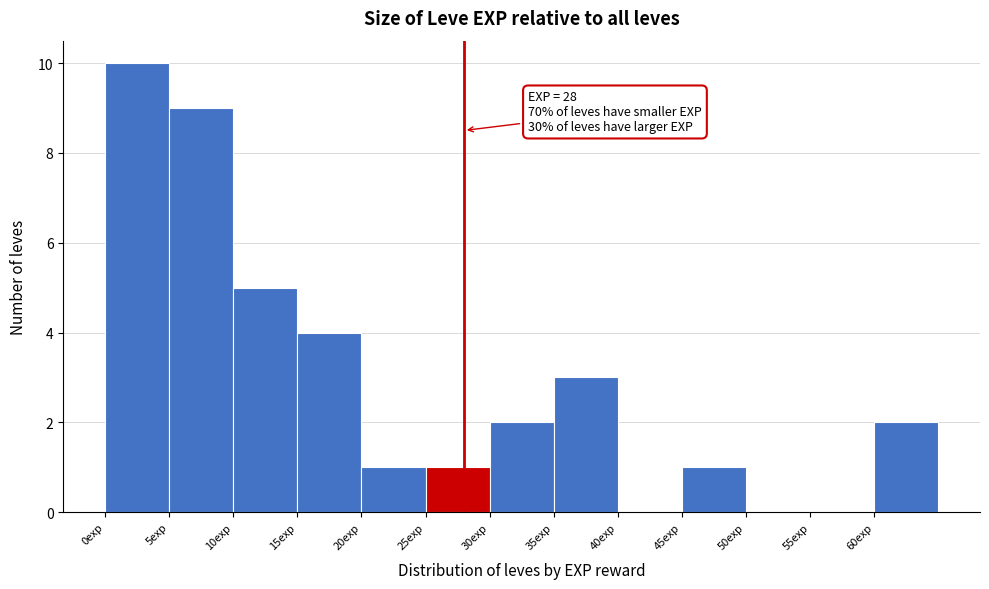

Which range on the x-axis has the tallest bar?

0 to 5